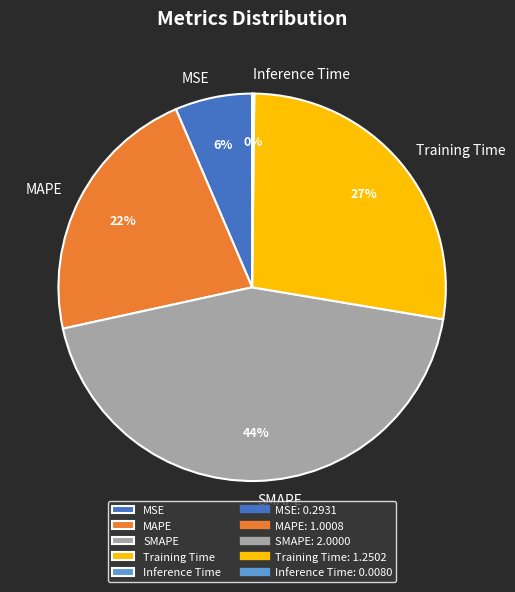

Is the sum of Training Time and SMAPE greater than half?

Yes